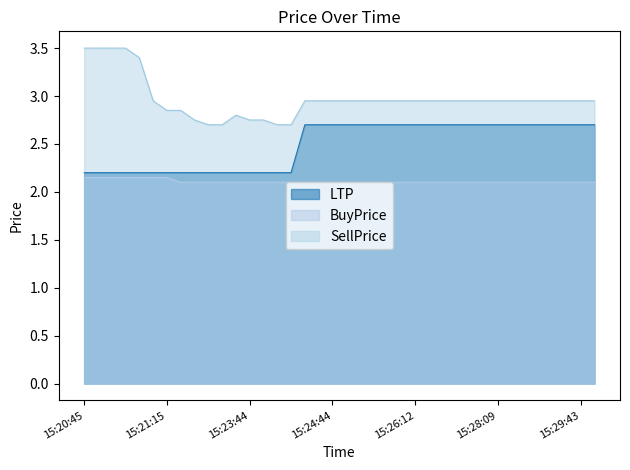

Where is the first local maximum for SellPrice?

15:23:30